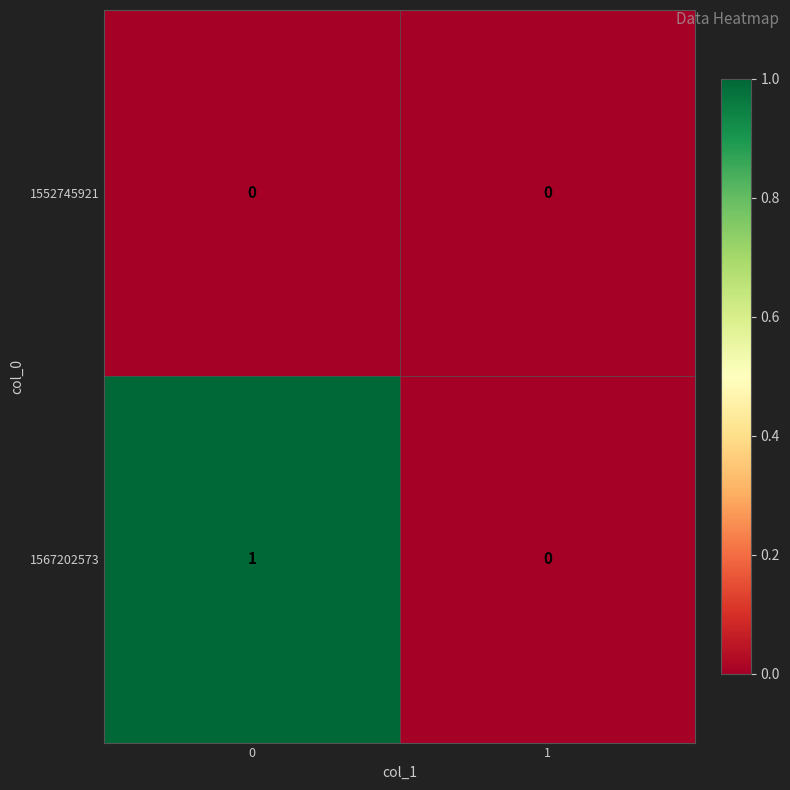

Reading left to right, extract all data points from this chart.

1552745921: 0=0	1=0
1567202573: 0=1	1=0